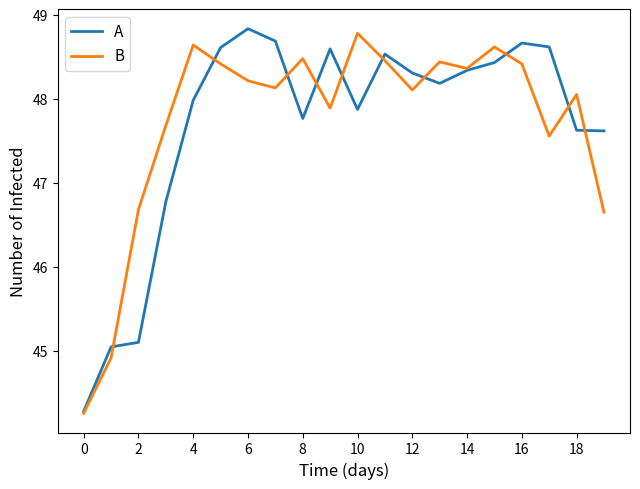

What is the highest value of the B series?

48.8